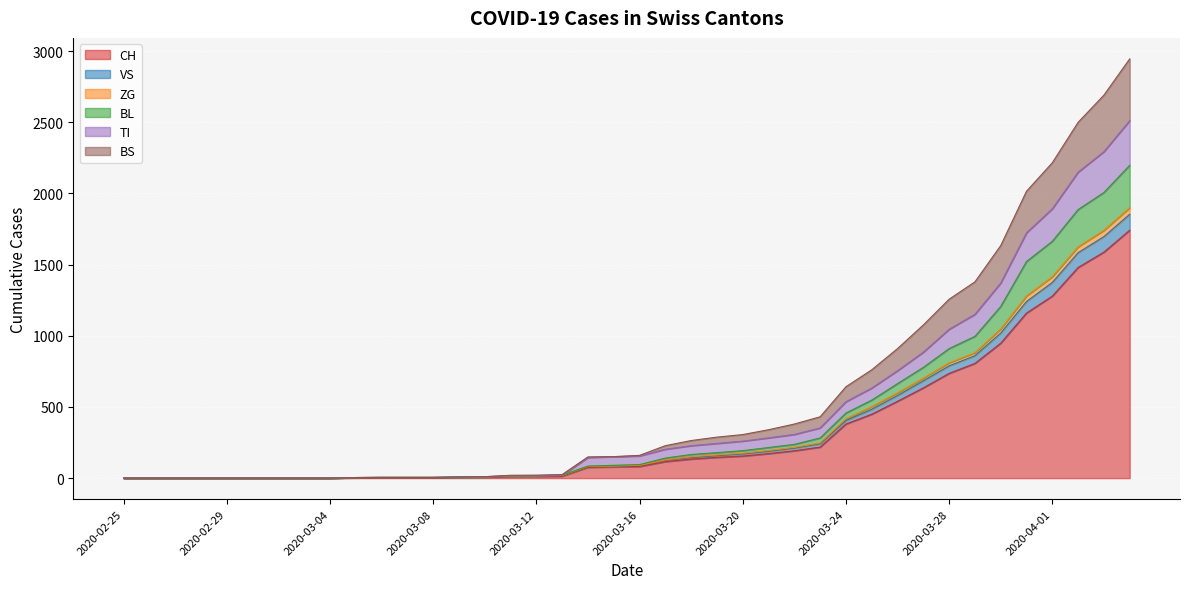

Count the number of categories in the chart.

40